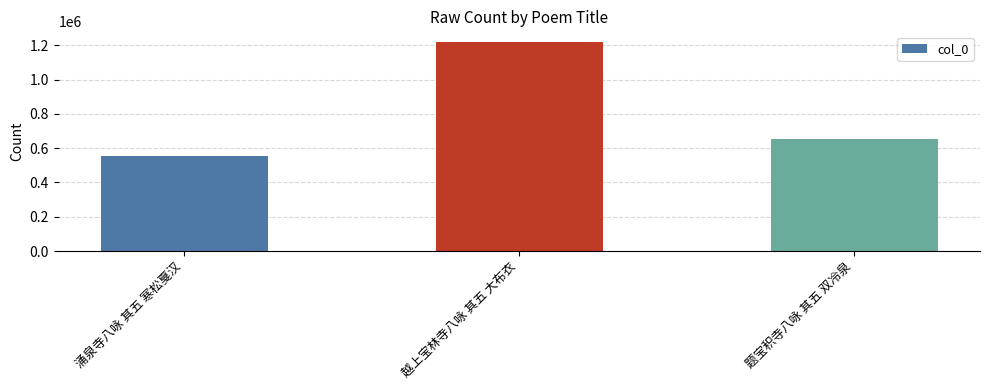

Between 涌泉寺八咏 其五 寒松戛汉 and 题宝积寺八咏 其五 双冷泉, which is larger?

题宝积寺八咏 其五 双冷泉